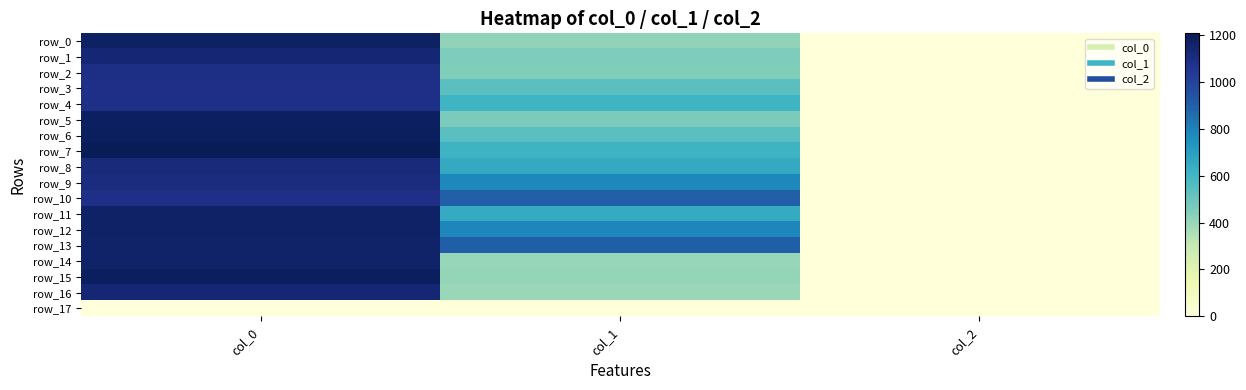

Which category has the highest value across all series?

col_0